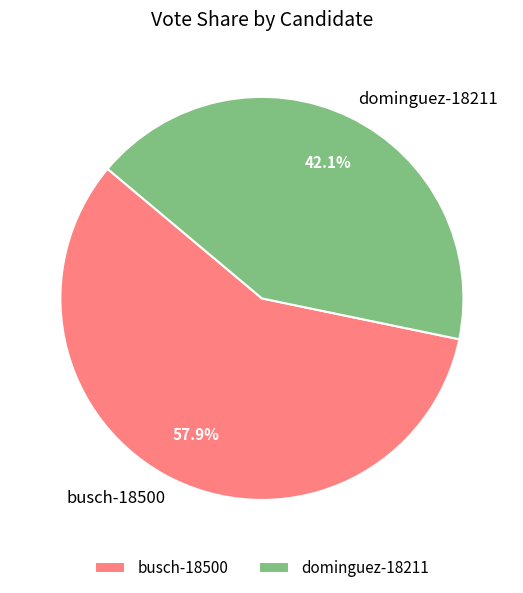

To the nearest percent, what percentage of the pie is busch-18500?

58%